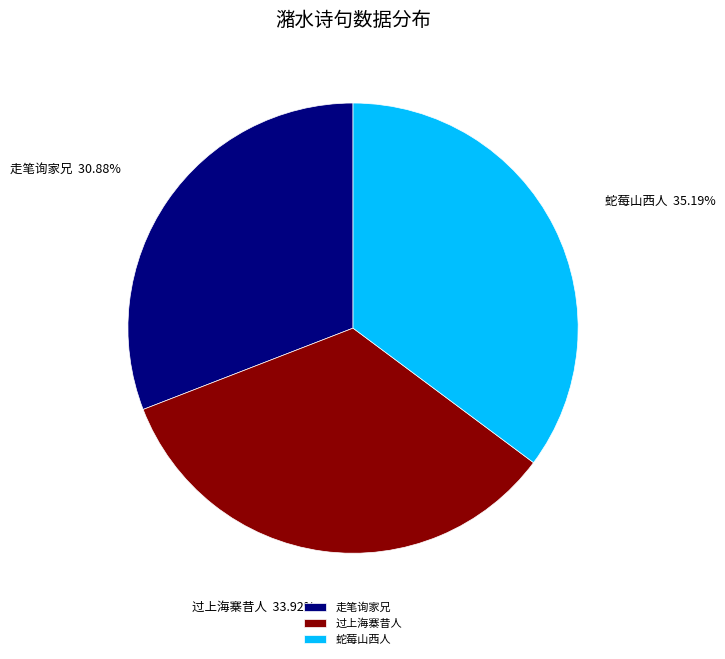

What is the ratio of the value at 过上海寨昔人 to the value at 走笔询家兄?

1.1